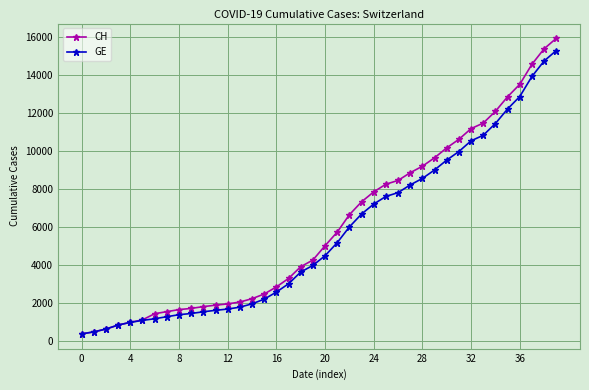

What is the greatest value displayed?

15926